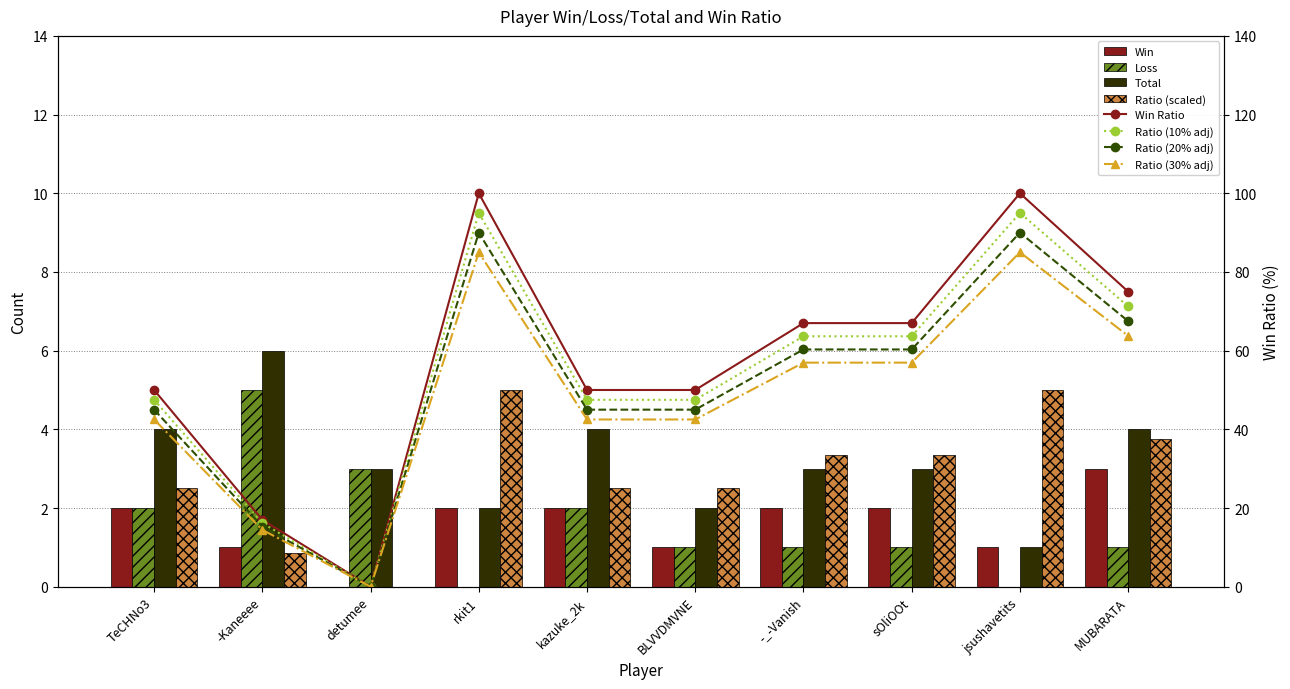

What is the total value across all series at TeCHNo3?

10.5